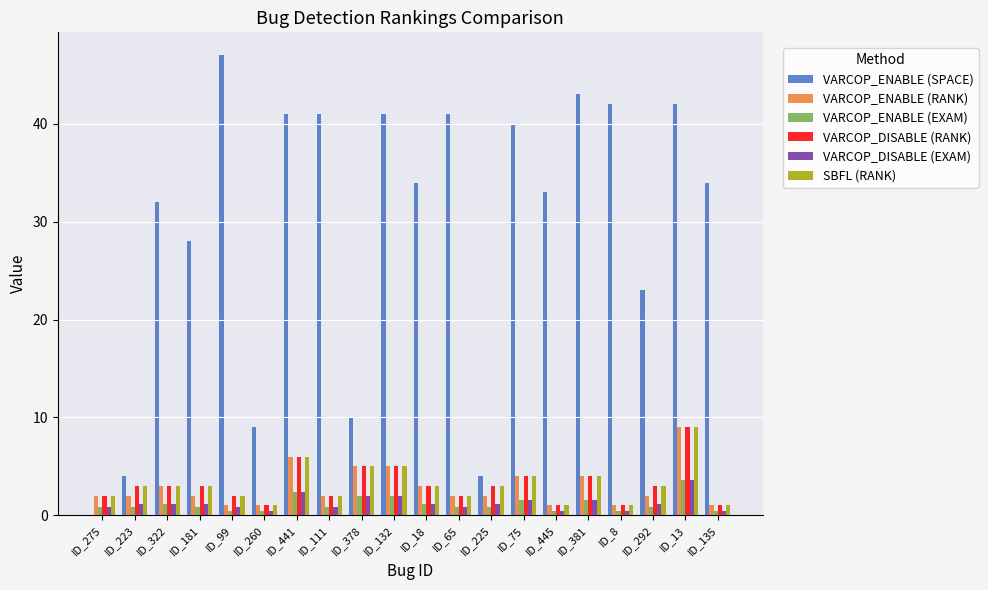

Which series changed the most between ID_132 and ID_445?

VARCOP_ENABLE (SPACE)